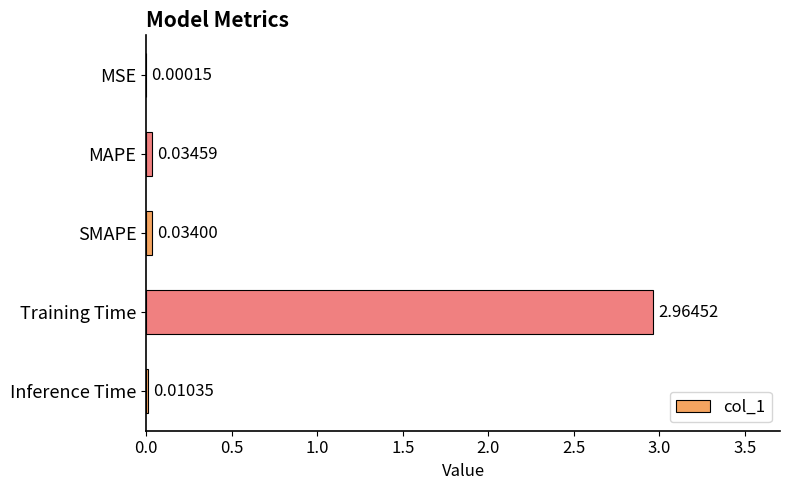

At which label is the value closest to 1?

MAPE